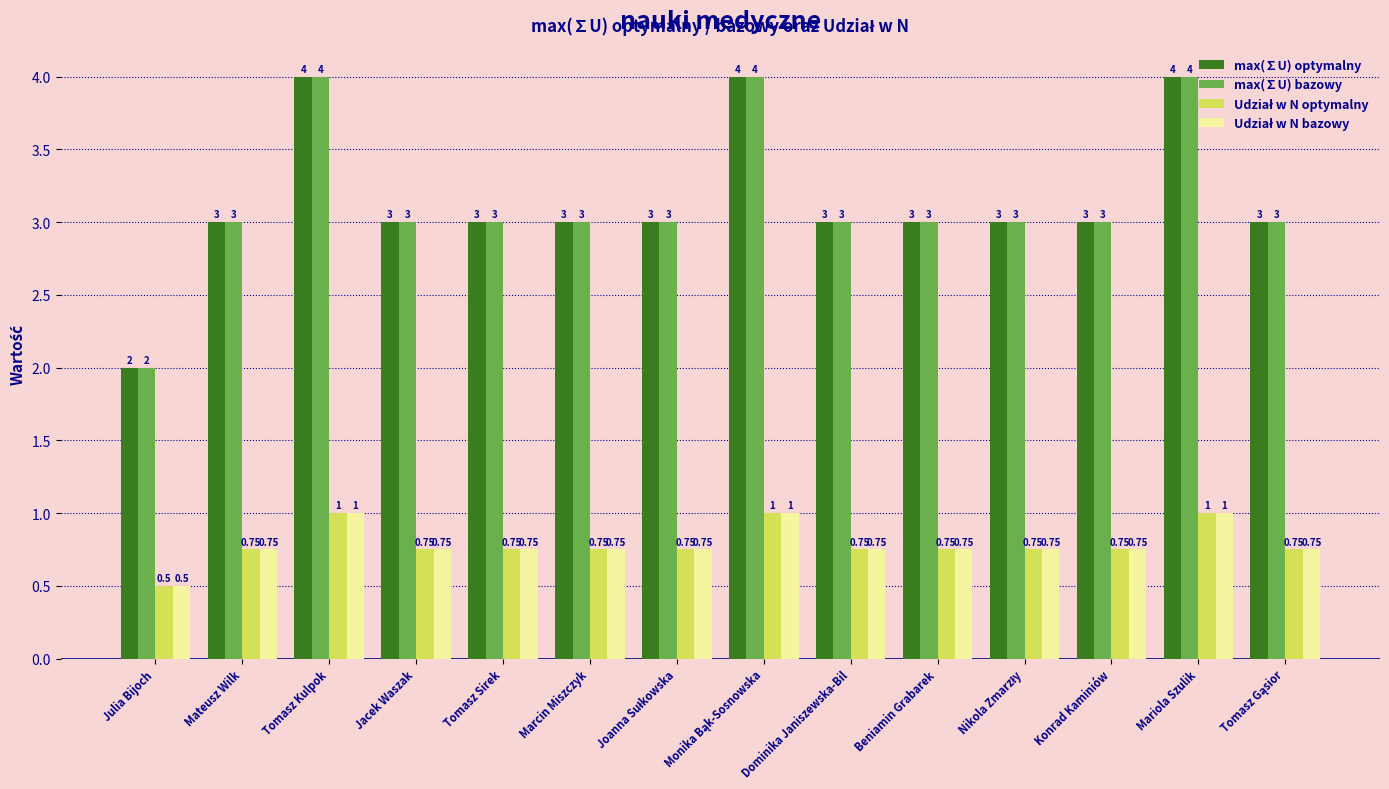

What is the average value of the max(∑U) bazowy series?

3.1